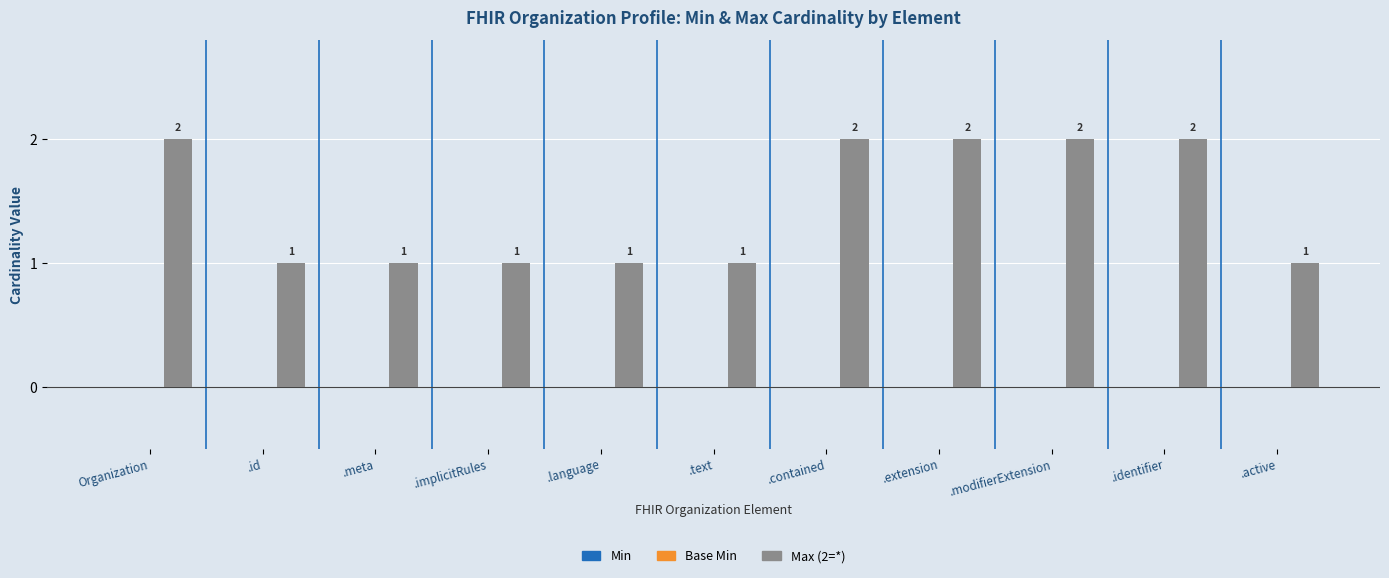

What is the maximum value shown in the chart?

2